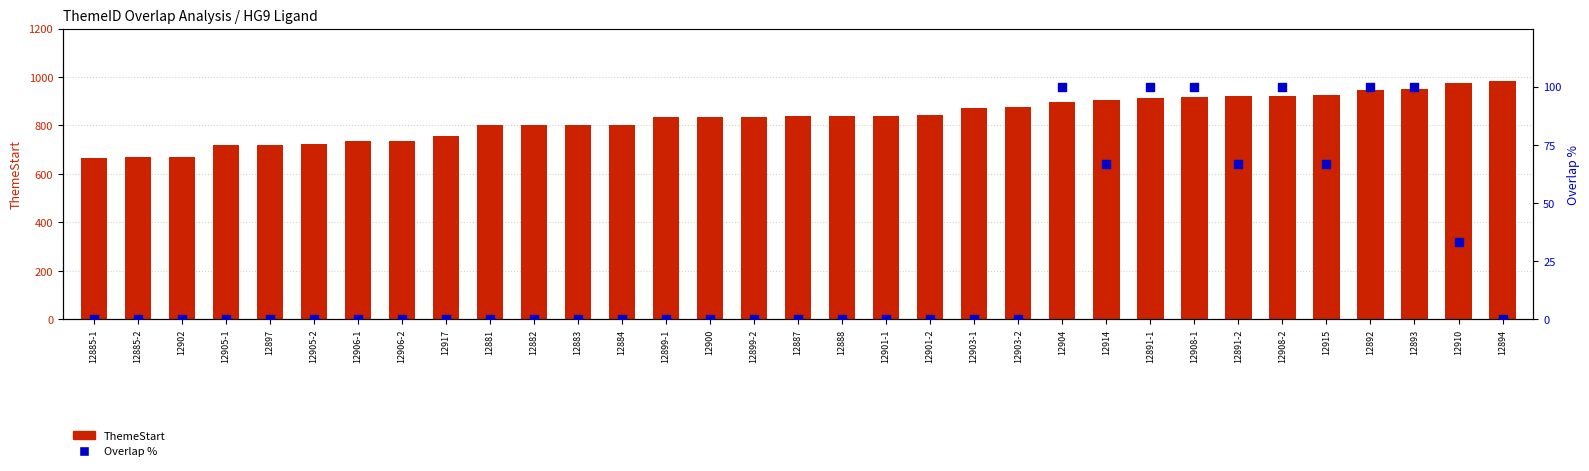

At how many categories does at least one series exceed 421?

33